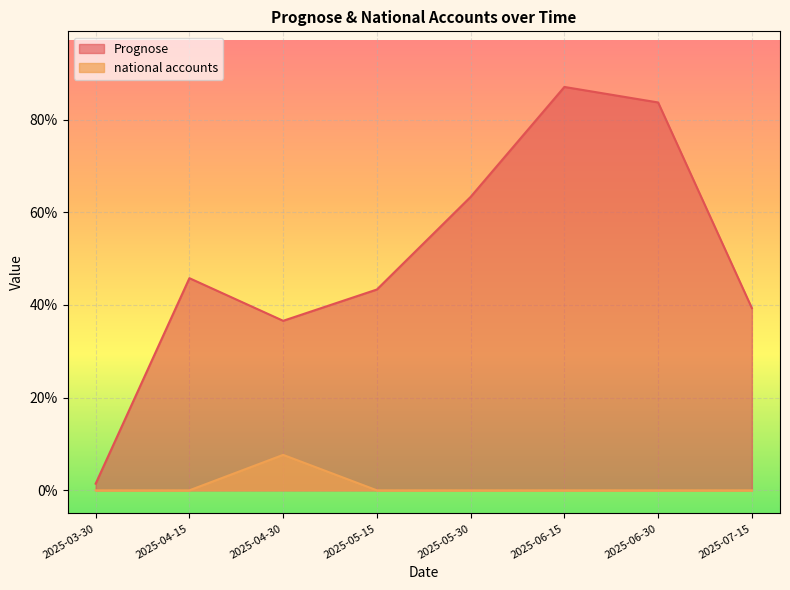

Count the number of categories in the chart.

8